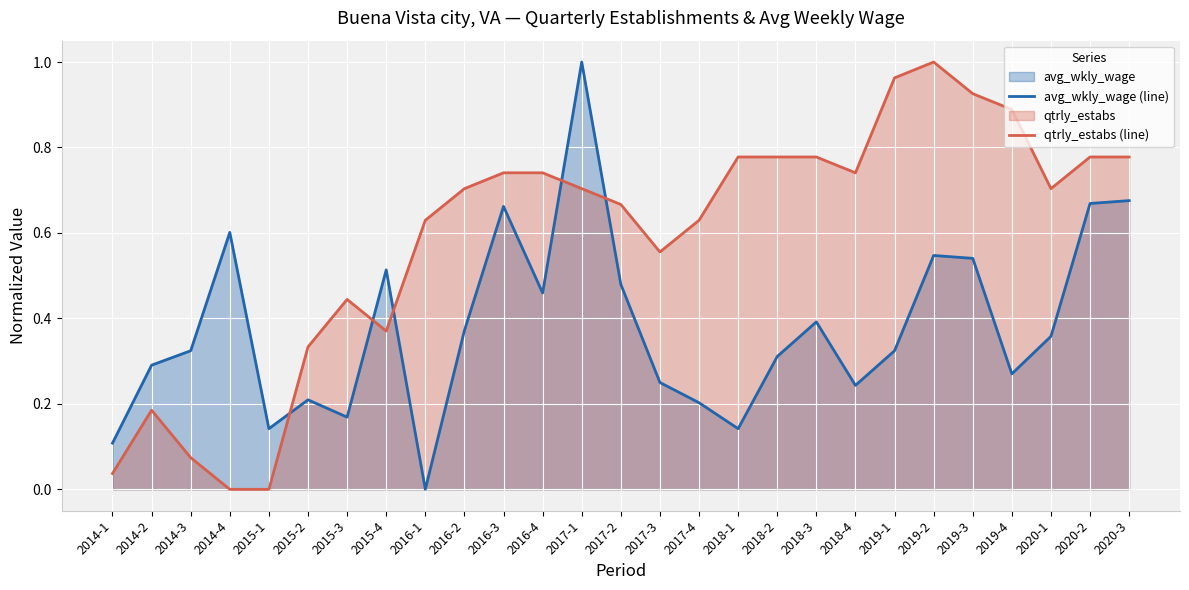

True or false: avg_wkly_wage (line) has a value of 0.9 at 2020-2.

False